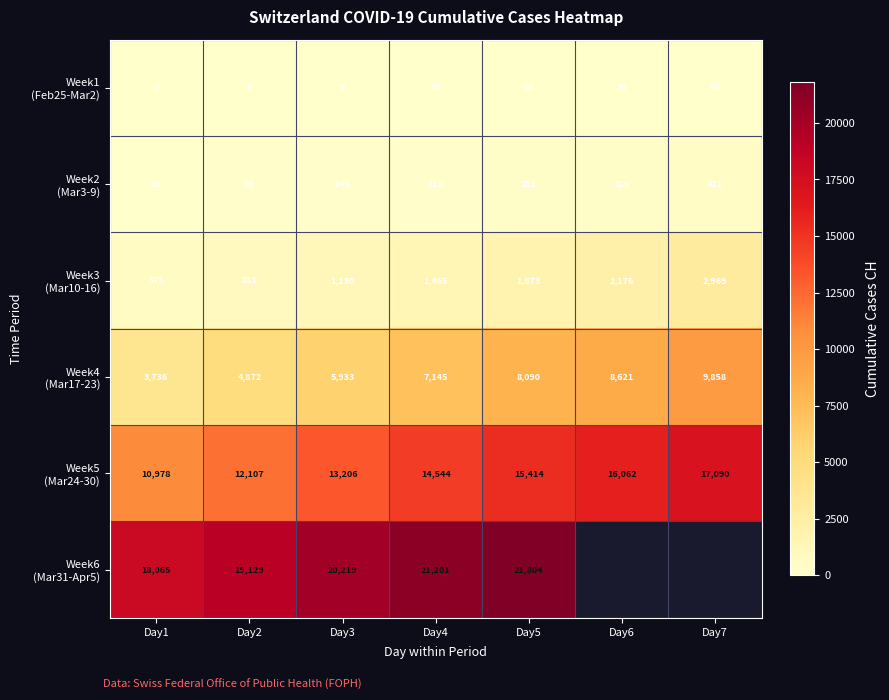

What is the difference between the highest and lowest values at Day1?

18065